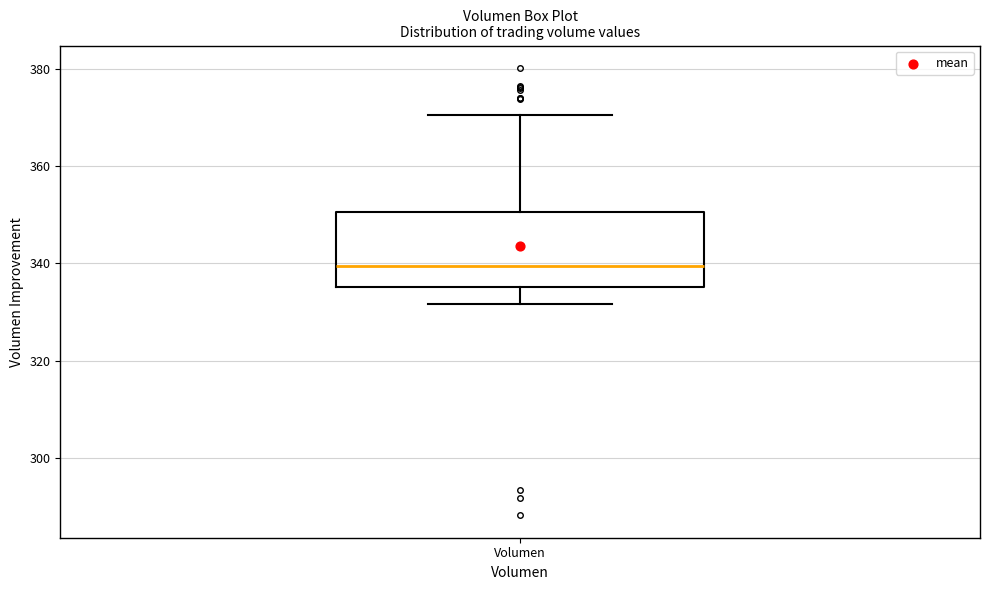

Read this box plot against the y-axis: the position of the median line, the range covered by the box, and the ends of both whiskers. The values are not printed on the chart, so give them approximately, as read against the axis.

median 340, box 336 to 350, whiskers 332 to 370